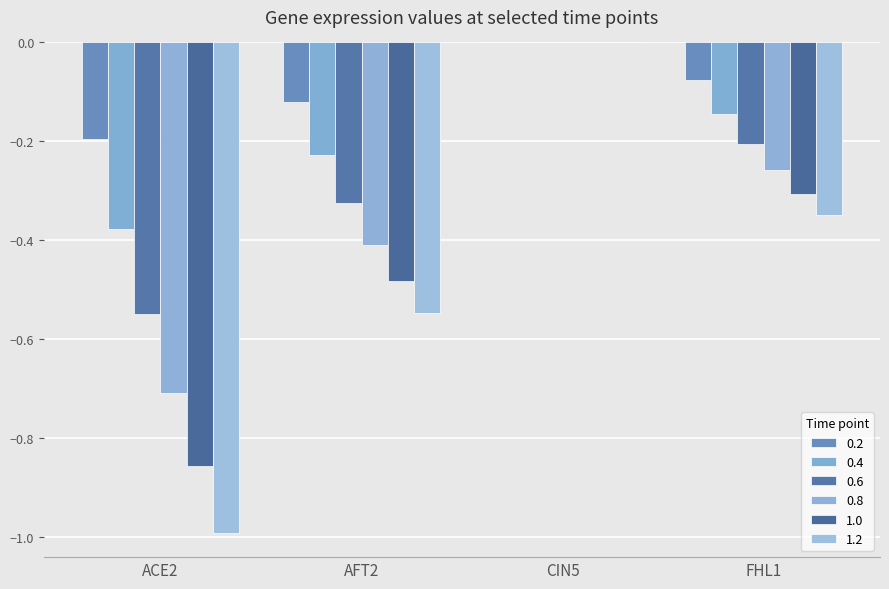

What is the average value of the 0.4 series?

-0.2